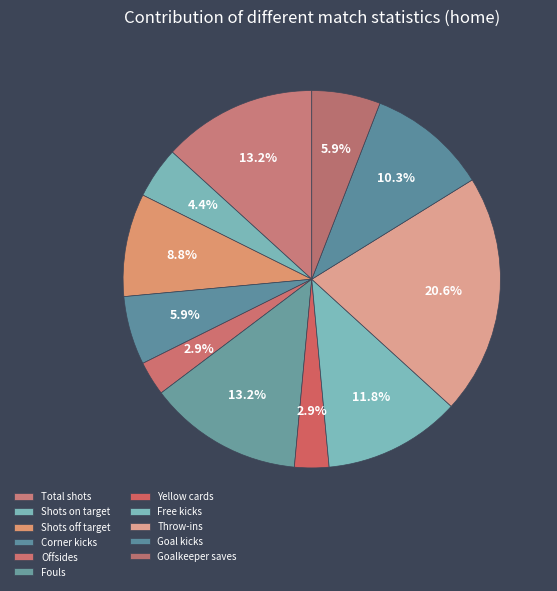

Which has a higher value, Yellow cards or Shots off target?

Shots off target